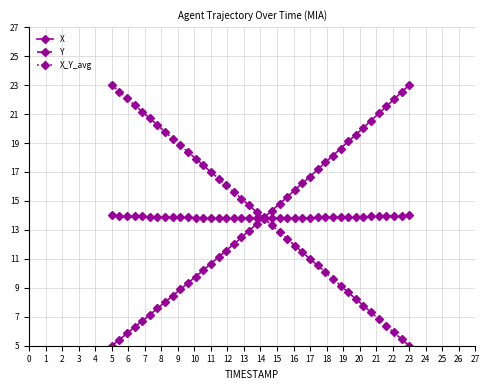

What is the maximum value for X_Y_avg?

14.0